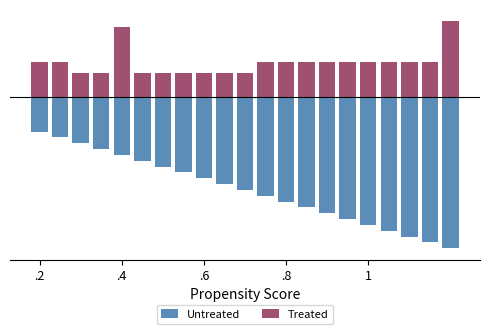

What is the smallest value displayed?

-26